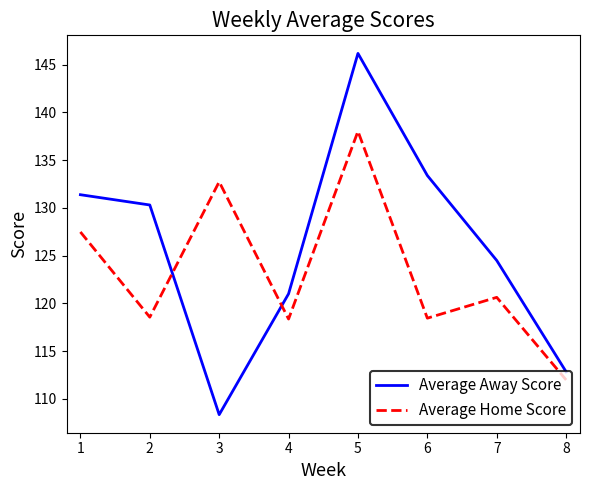

The value of Average Away Score at 5 is 192.2. True or false?

False